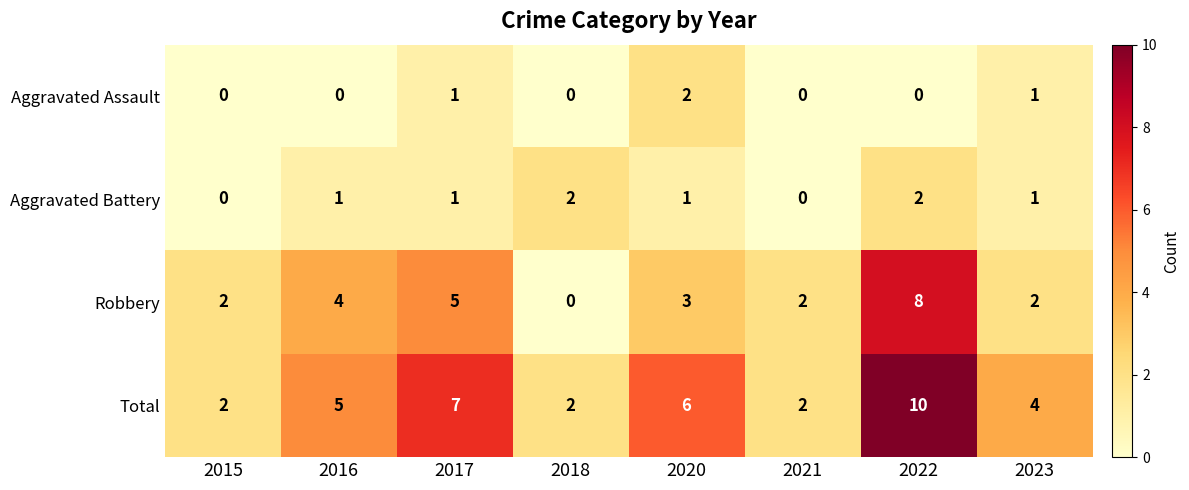

Read the Total value at 2017.

7